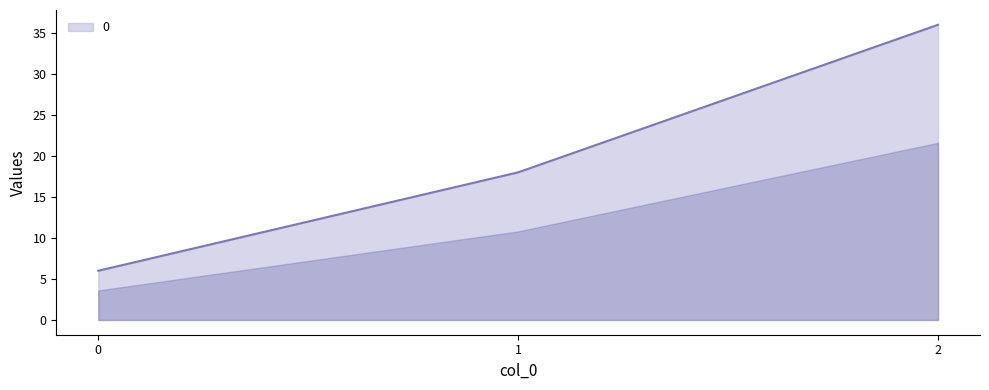

How many lines are shown in the chart?

1